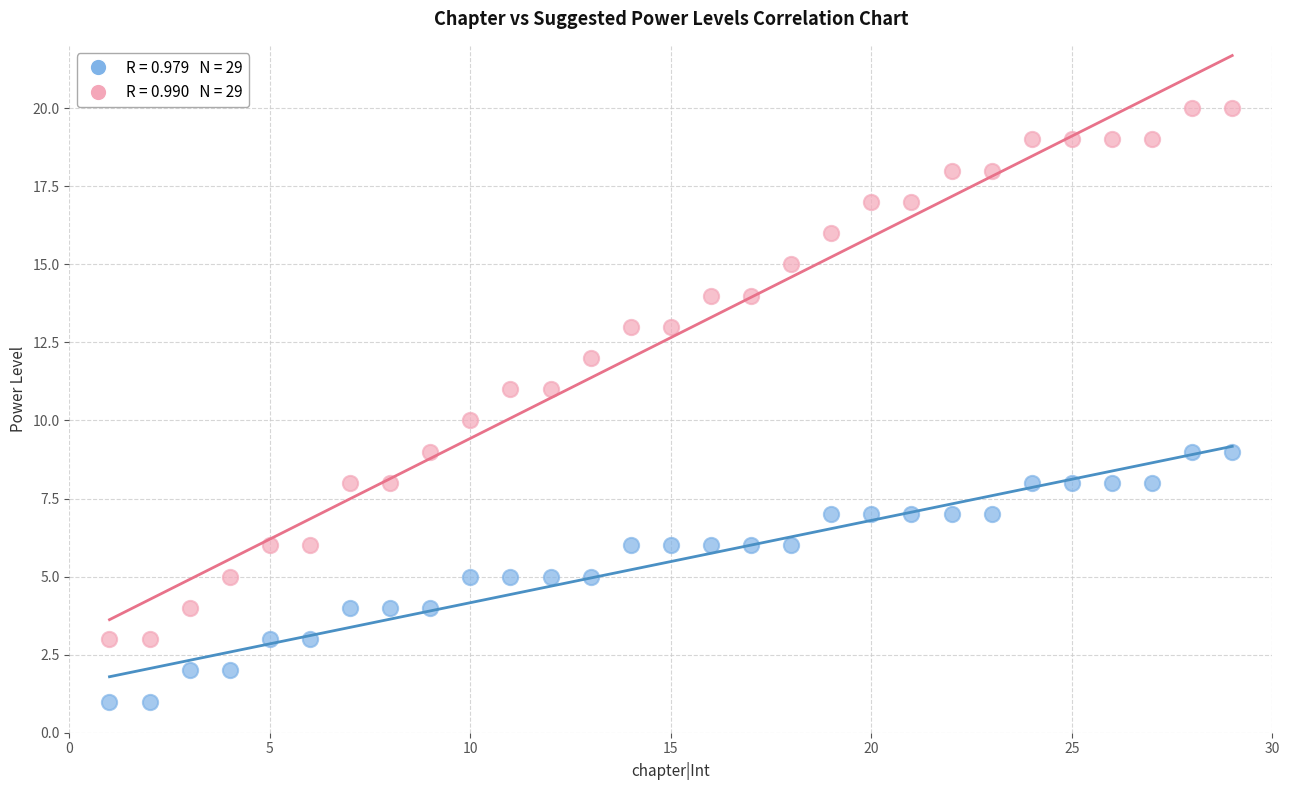

Across all data points, what is the range of X values (max minus min)?

28